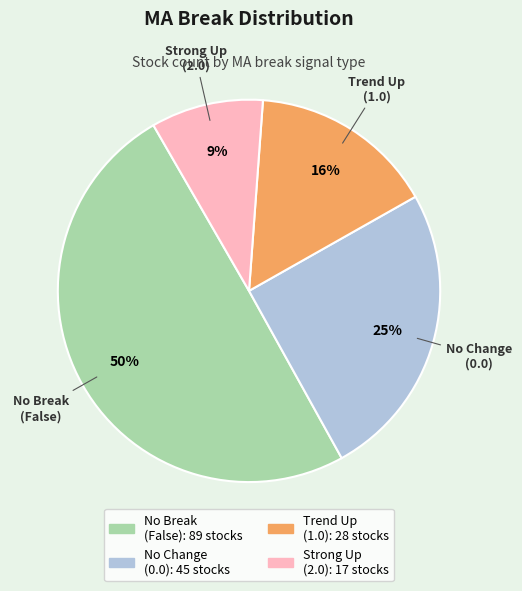

To the nearest percent, what is the average slice percentage?

25%